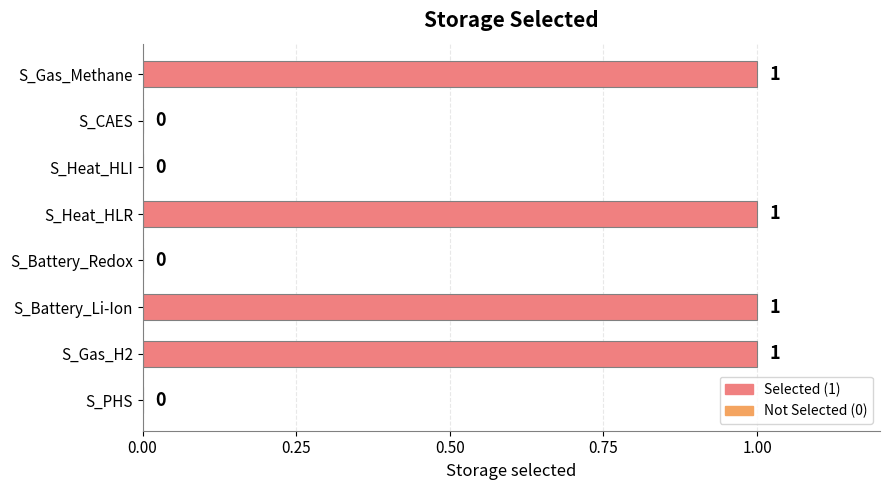

Between S_Gas_H2 and S_Heat_HLI, which is larger?

S_Gas_H2